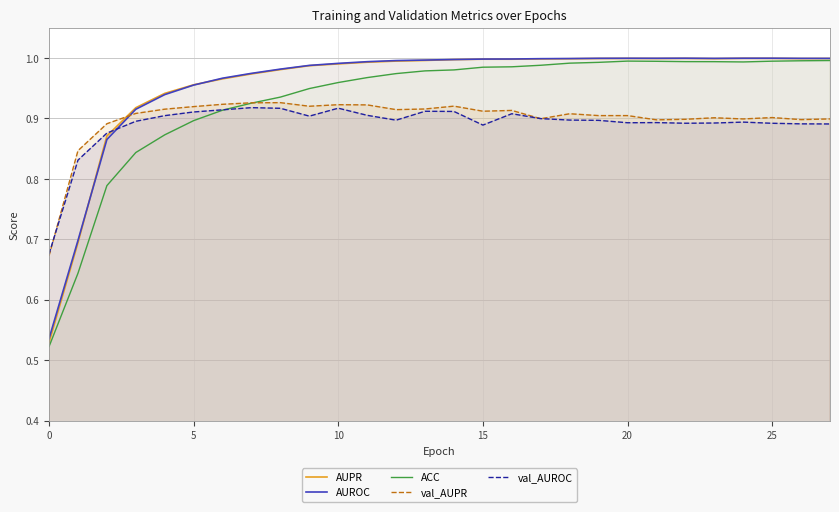

How many data points does each series have?

28